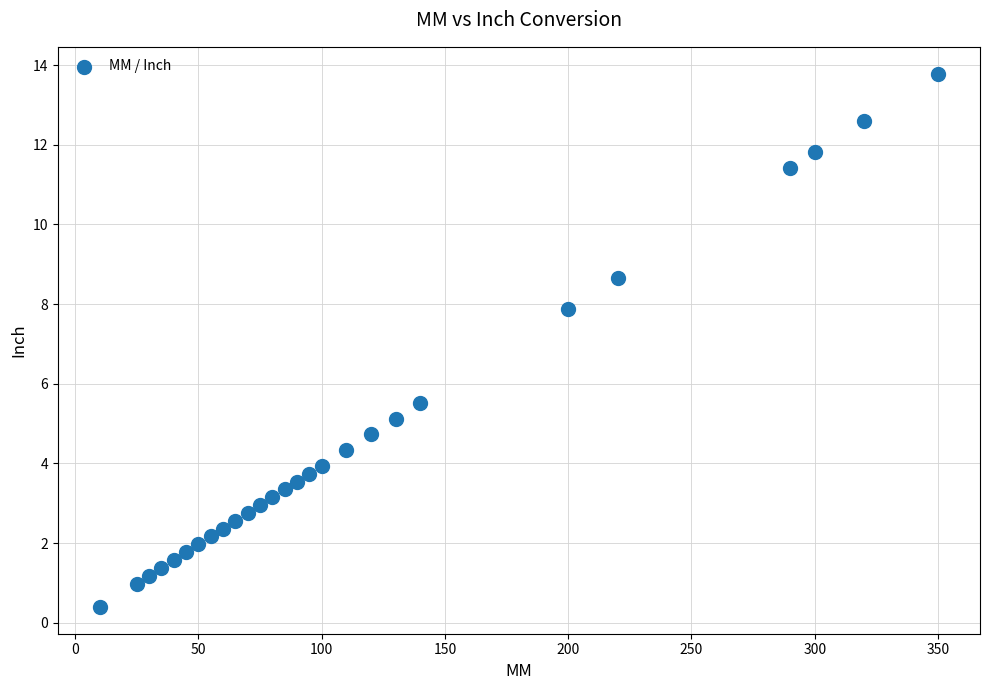

What Y value in the scatter plot is closest to 7?

7.9